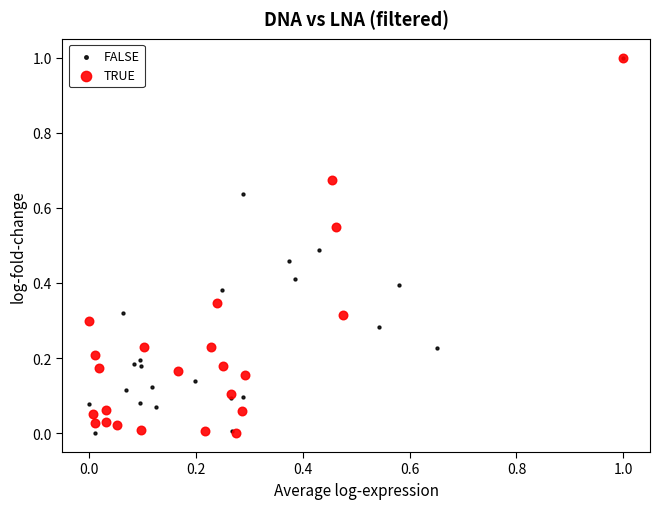

What are all the series names shown in the legend?

FALSE, TRUE